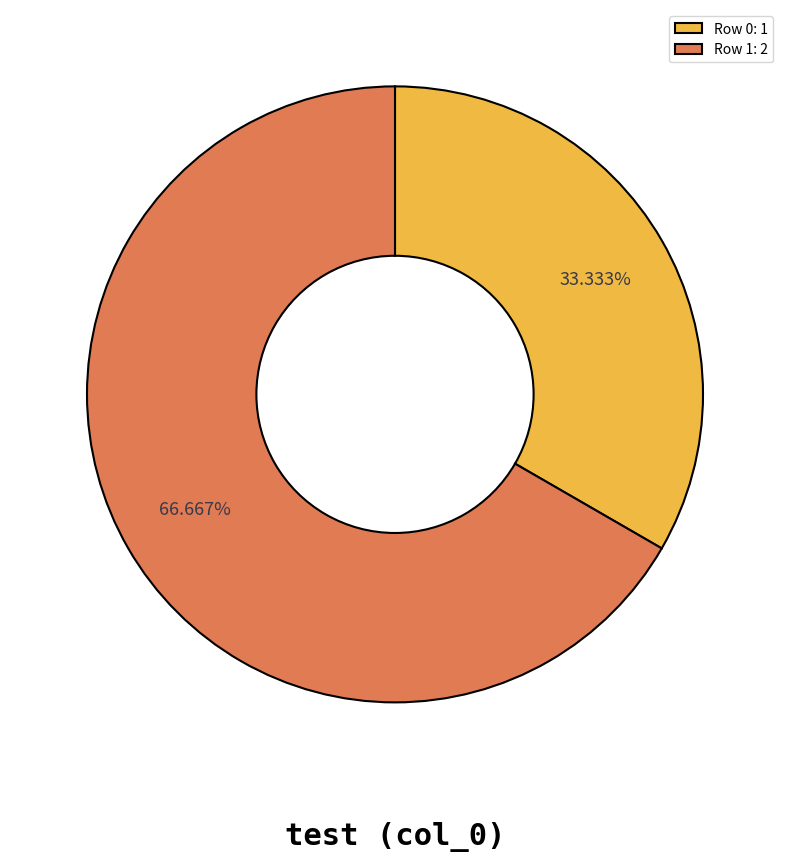

How many slices are in this pie chart?

2